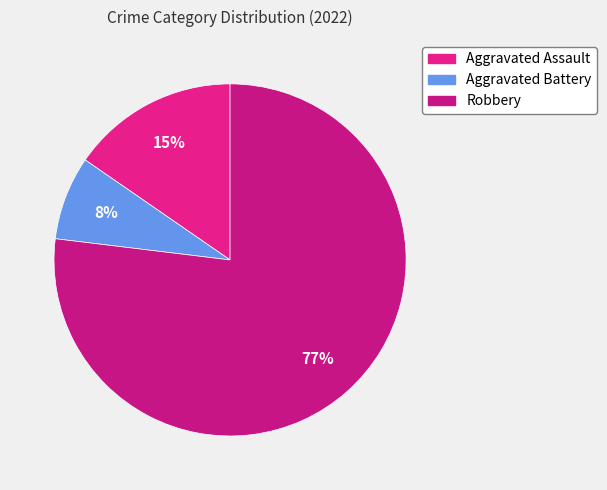

Is the sum of Aggravated Battery and Aggravated Assault greater than half?

No